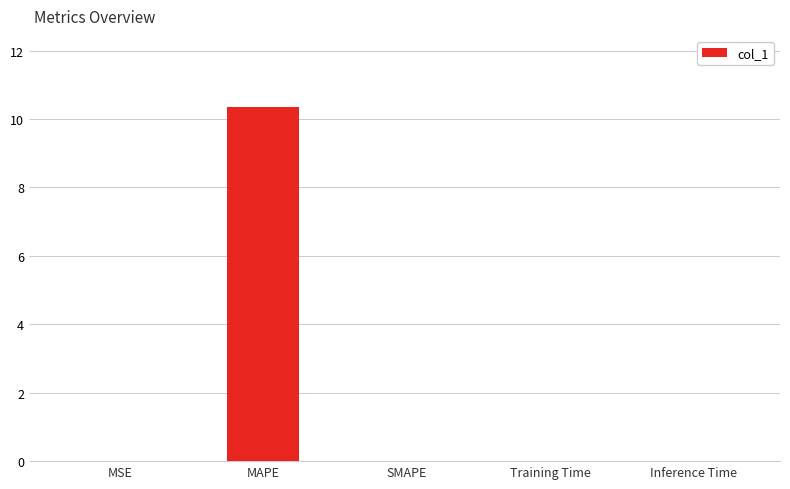

Which has a higher value, MAPE or Training Time?

MAPE